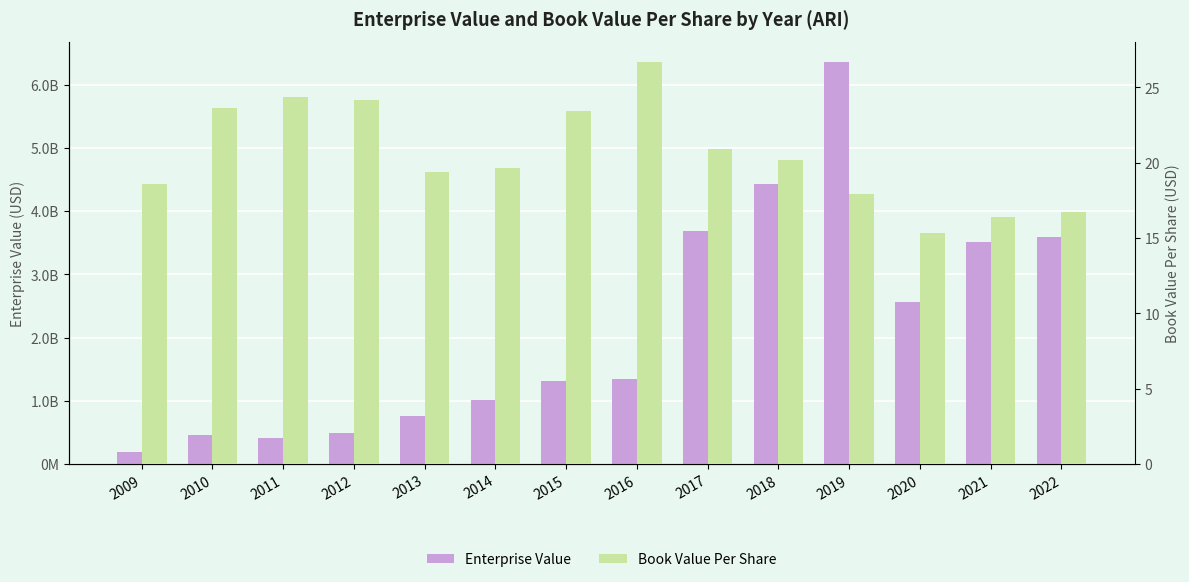

What is the sum of the Book Value Per Share values at 2016 and 2022?

43.5